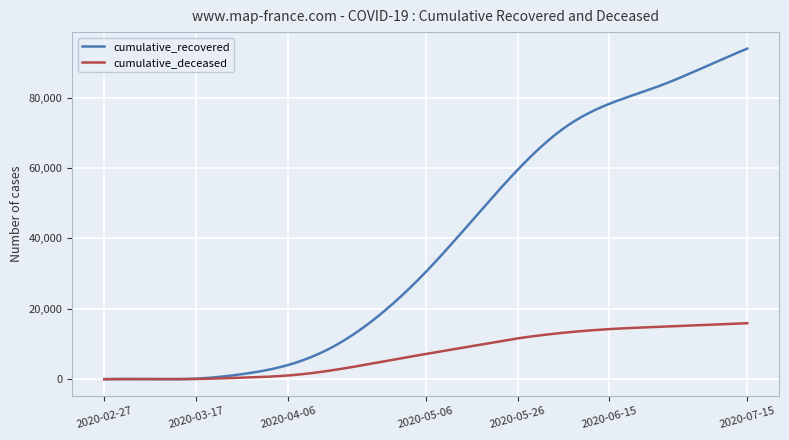

What is the maximum value shown in the chart?

93913.0